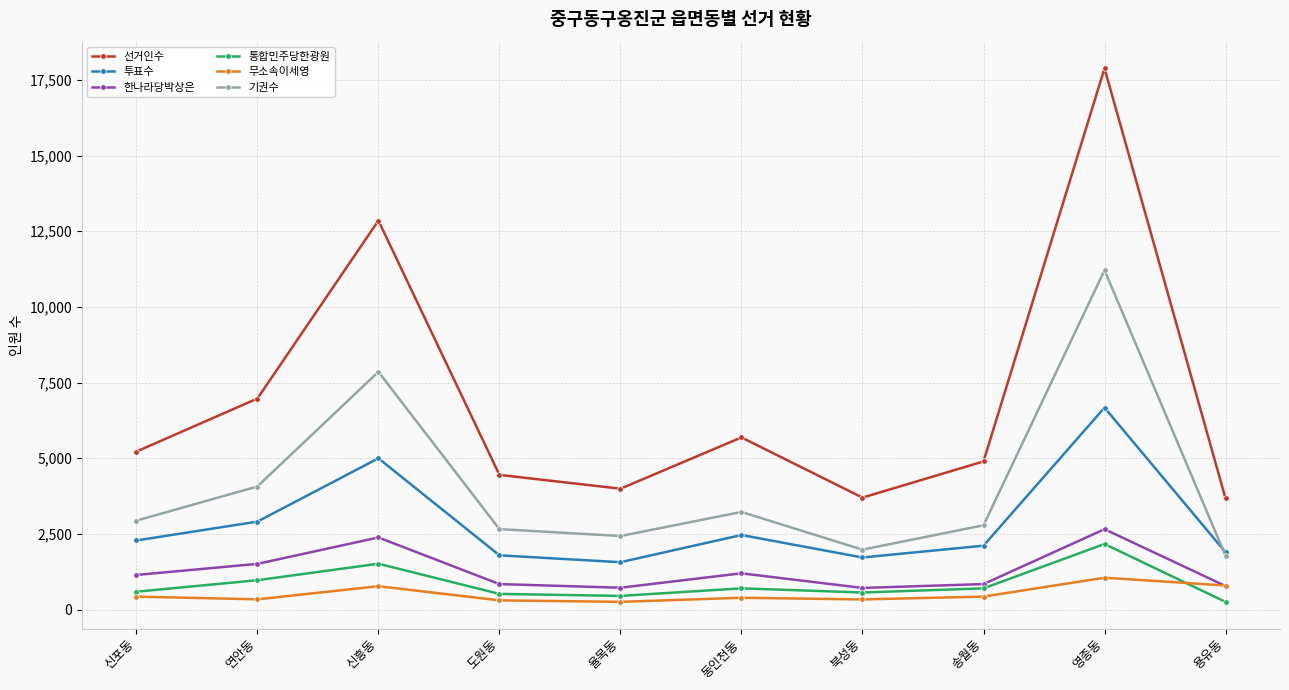

Which series changed the most between 동인천동 and 영종동?

선거인수